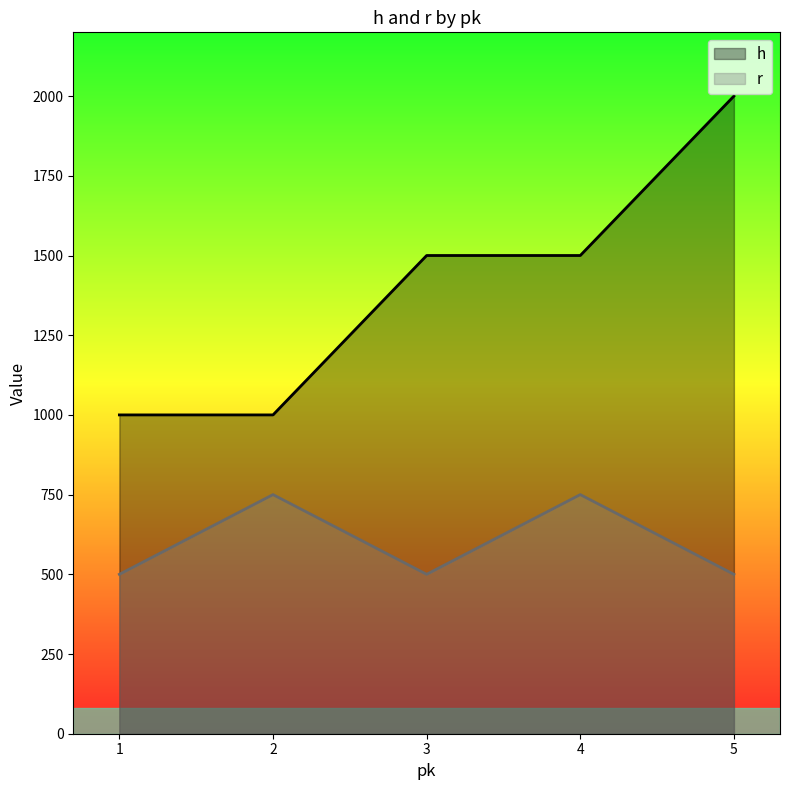

Which category has the highest value across all series?

5